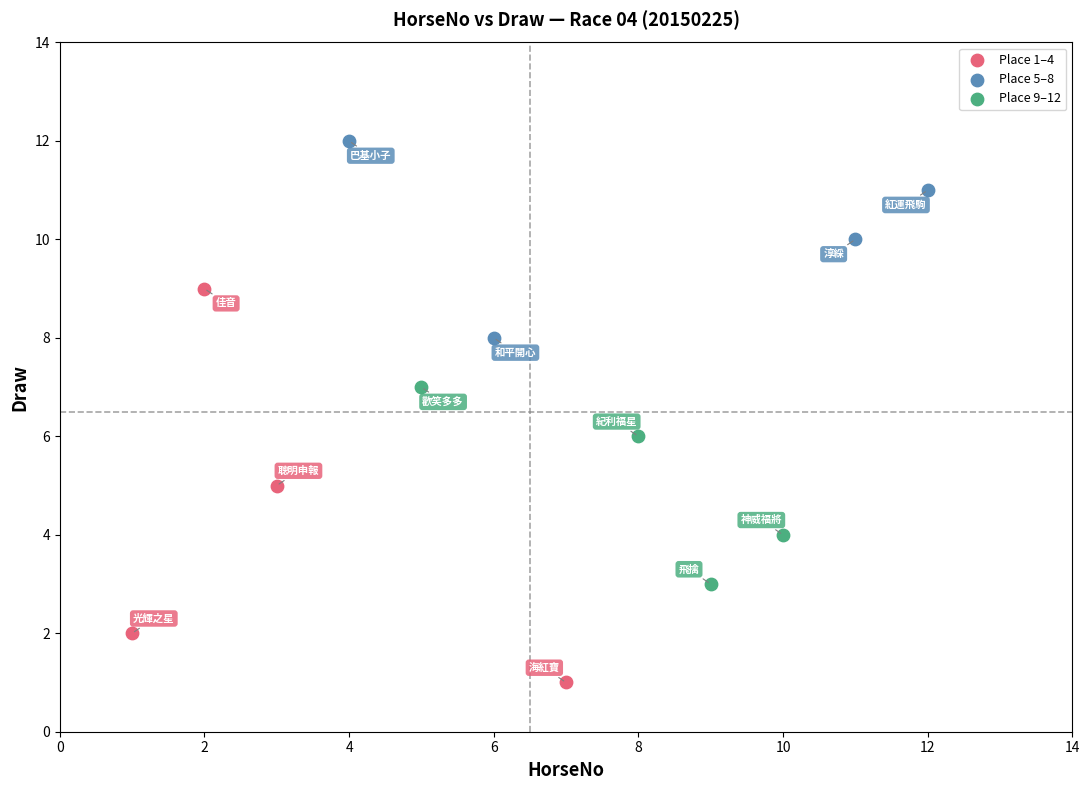

What are all the series names shown in the legend?

Place 1–4, Place 5–8, Place 9–12